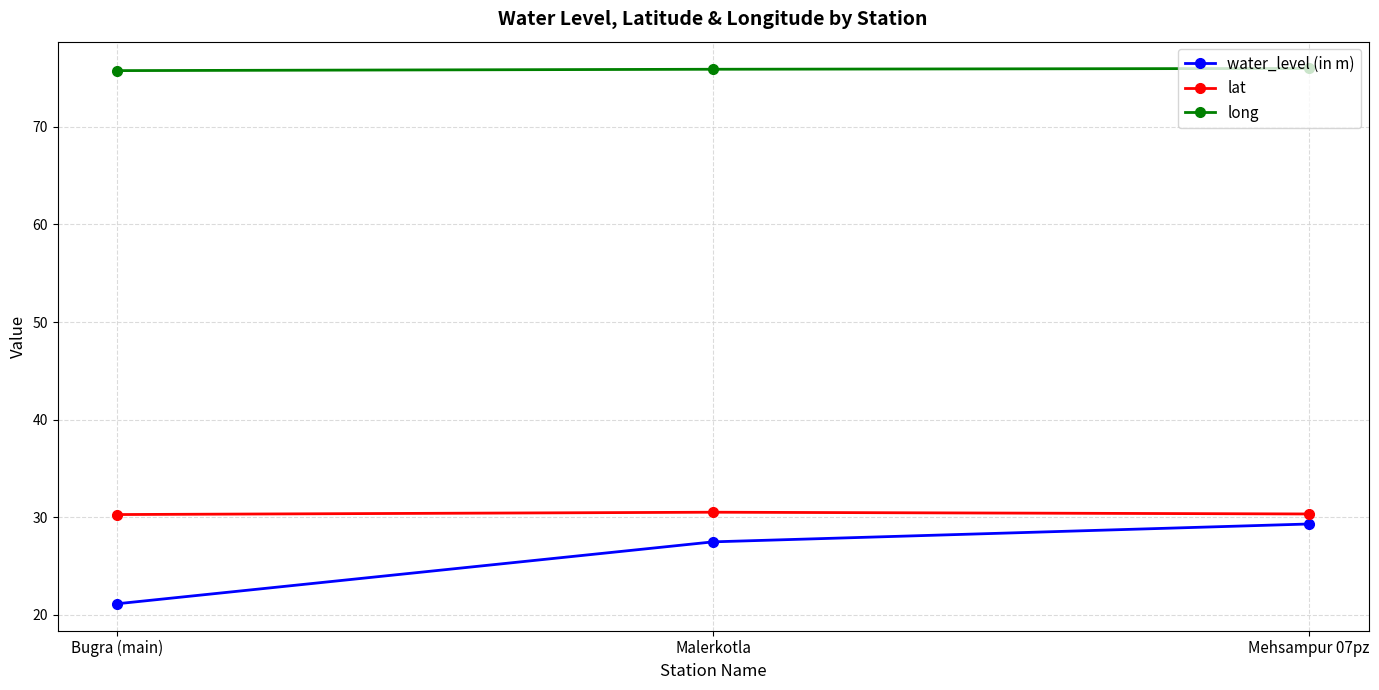

Which series has the widest spread of values?

water_level (in m)